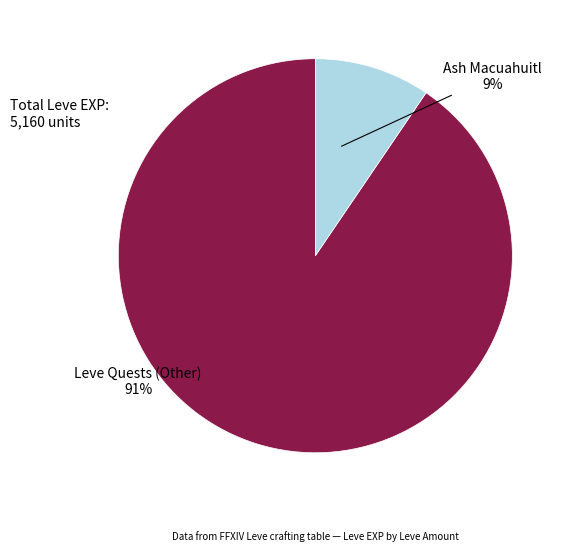

Is there a majority slice in this chart?

Yes